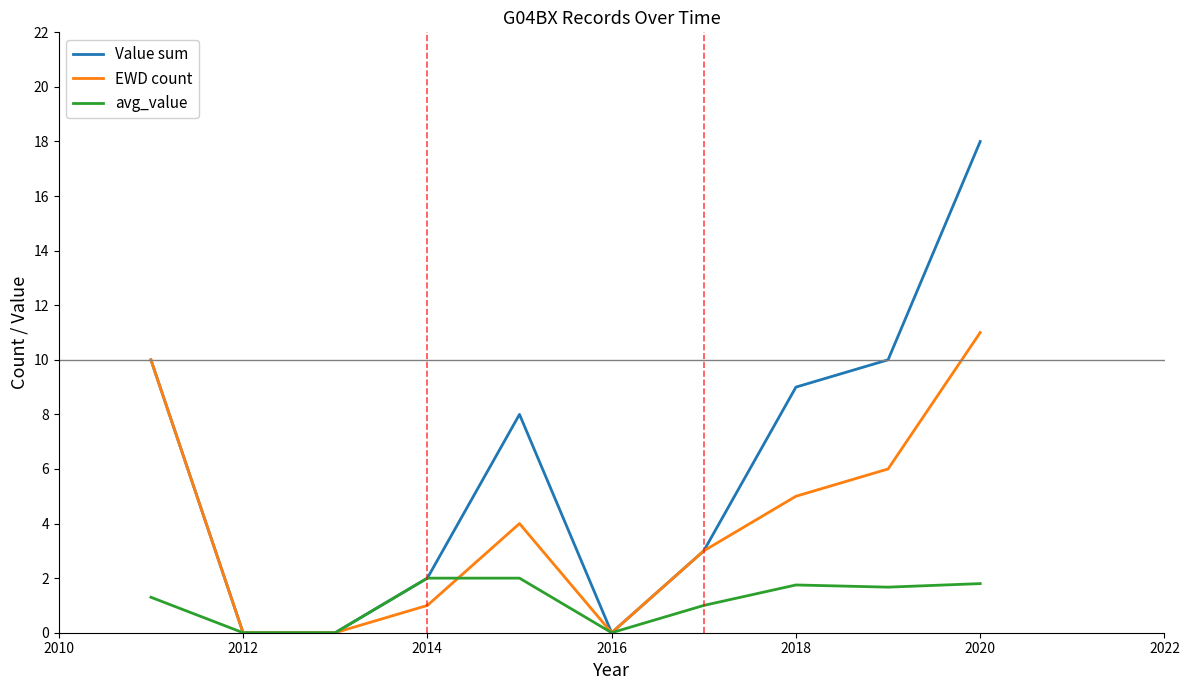

What is the maximum value for avg_value?

2.0